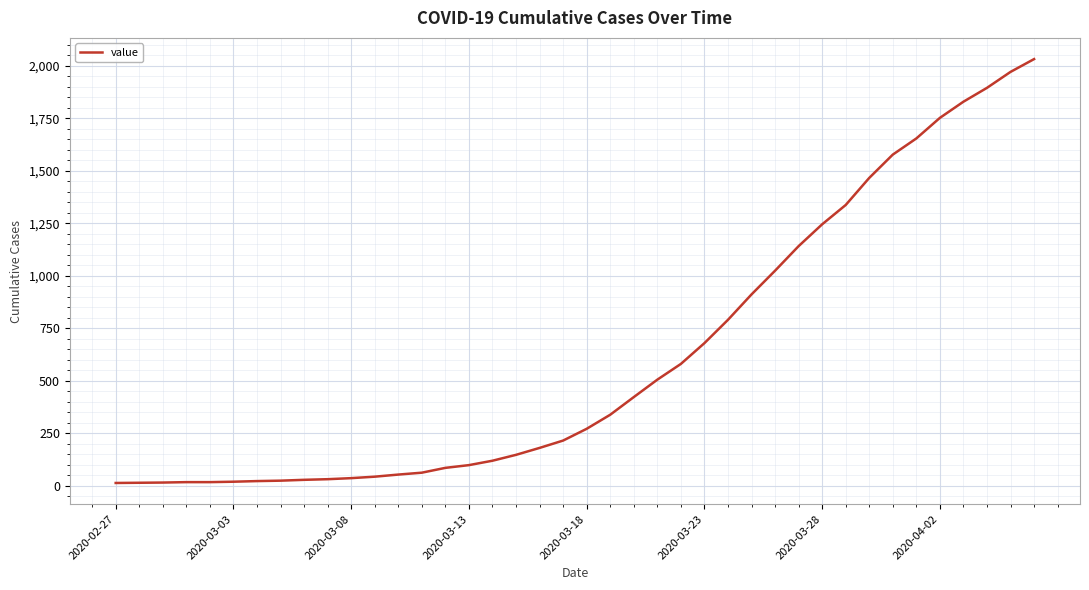

What is the average value?

616